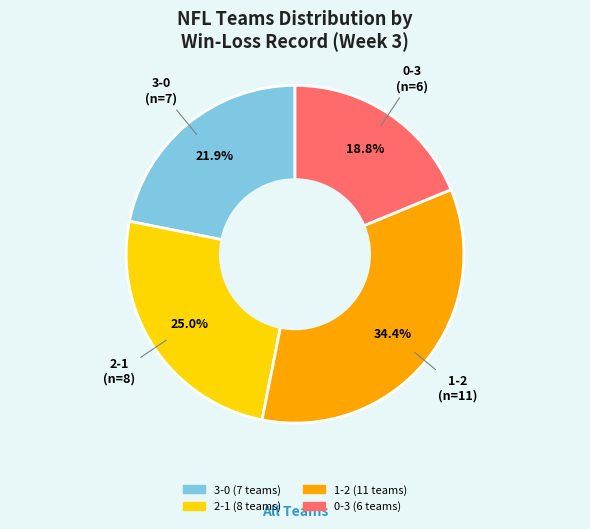

Combined, do 1-2 and 3-0 account for over 50%?

Yes